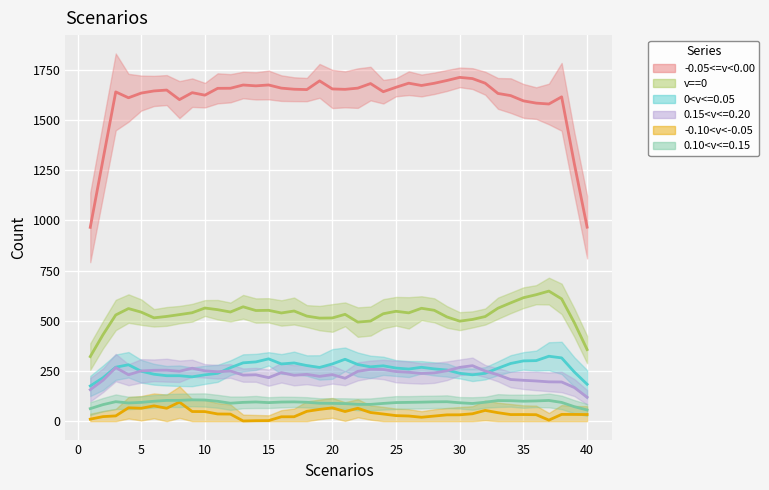

How many data points in -0.10<v<-0.05 are less than 33?

16